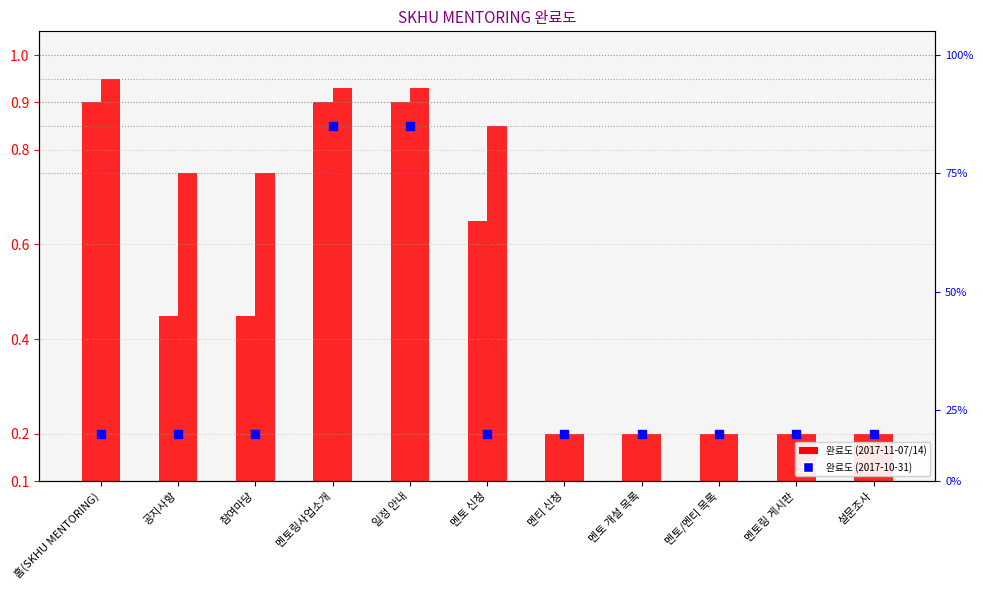

Which series has the largest total across all categories?

2017-11-14